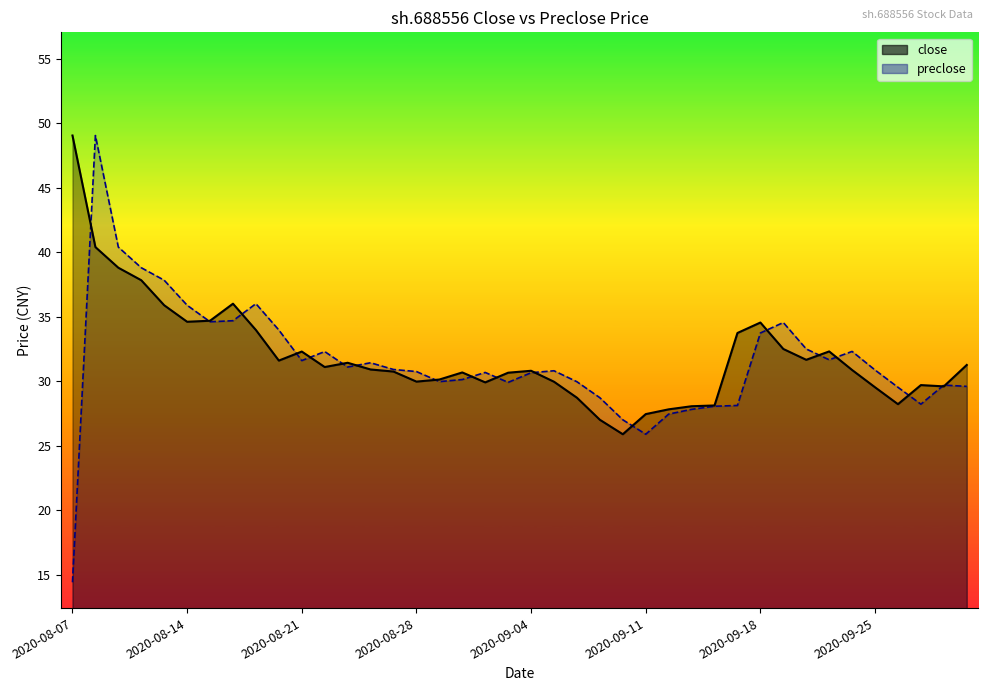

What is the label of the 32nd point from the left?

2020-09-21